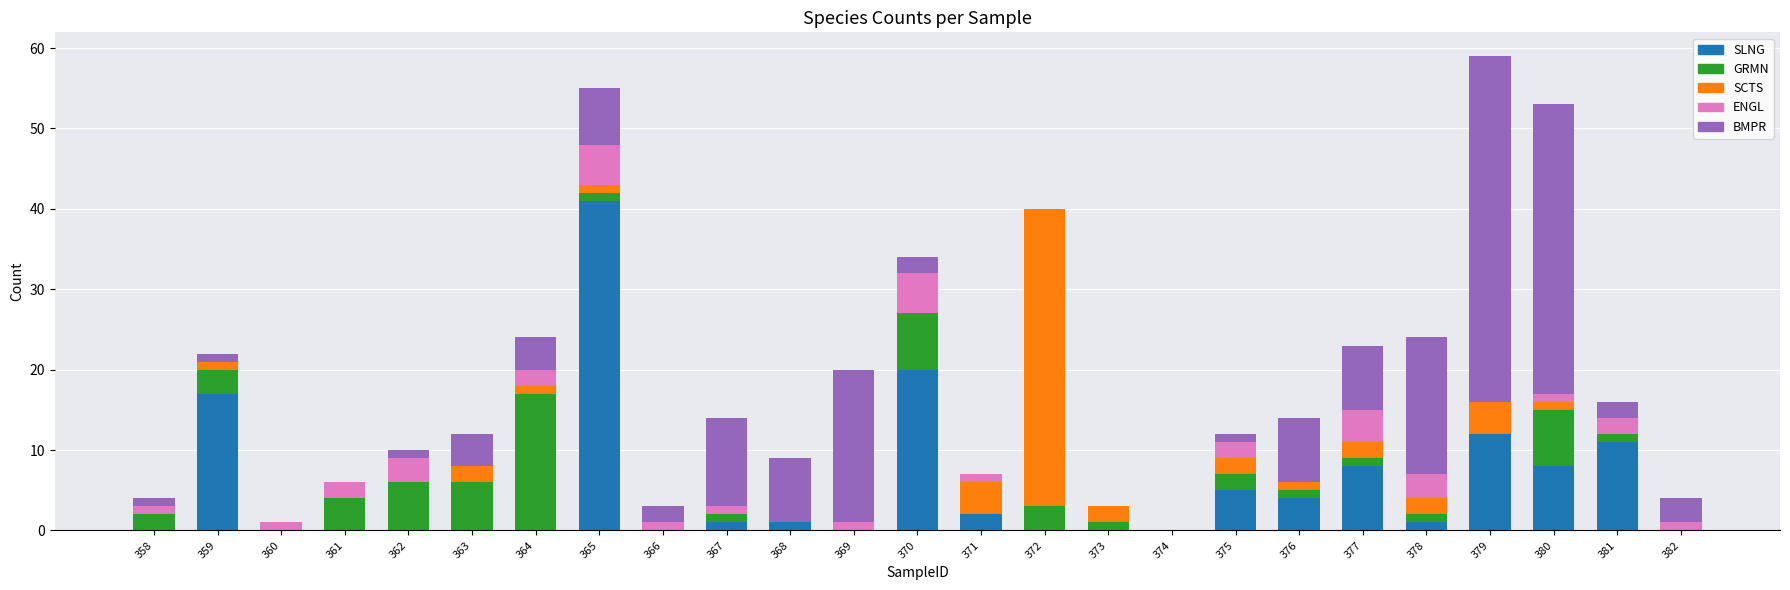

What is the maximum value for SLNG?

41